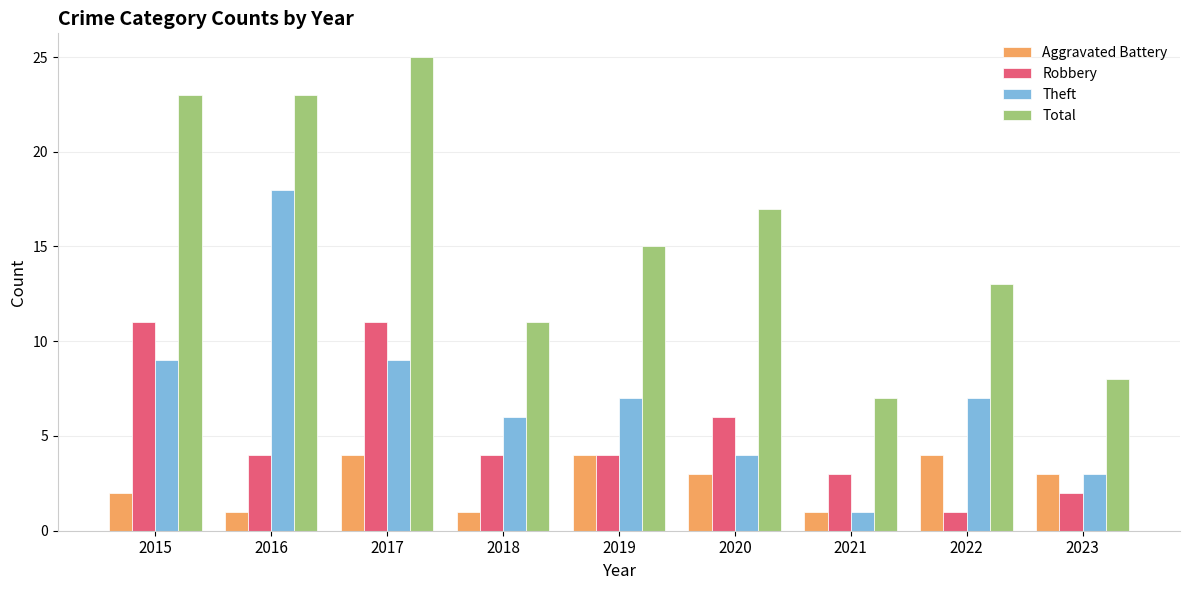

How many series are shown in this chart?

4